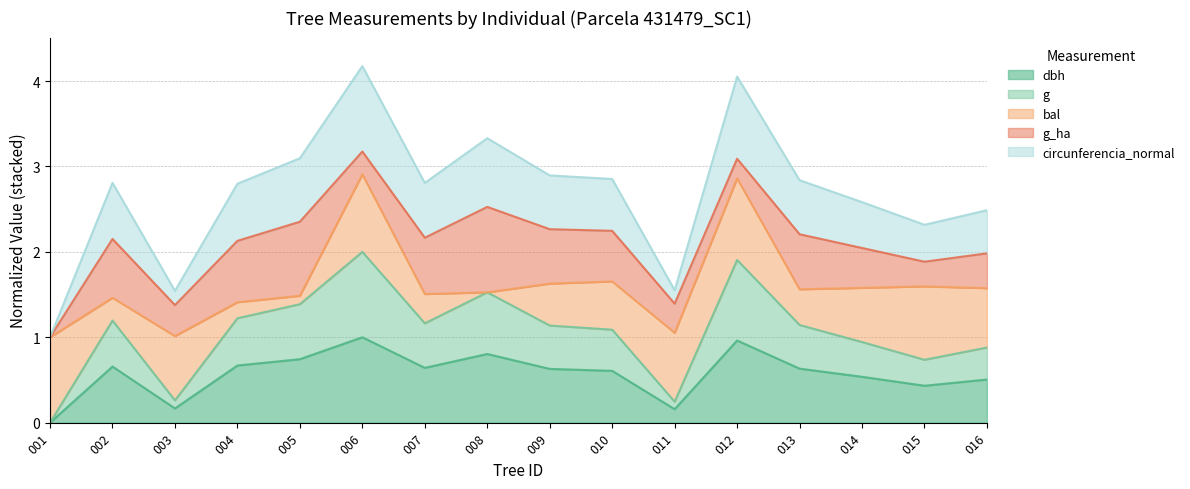

What is the total value across all series at 003?

1.5